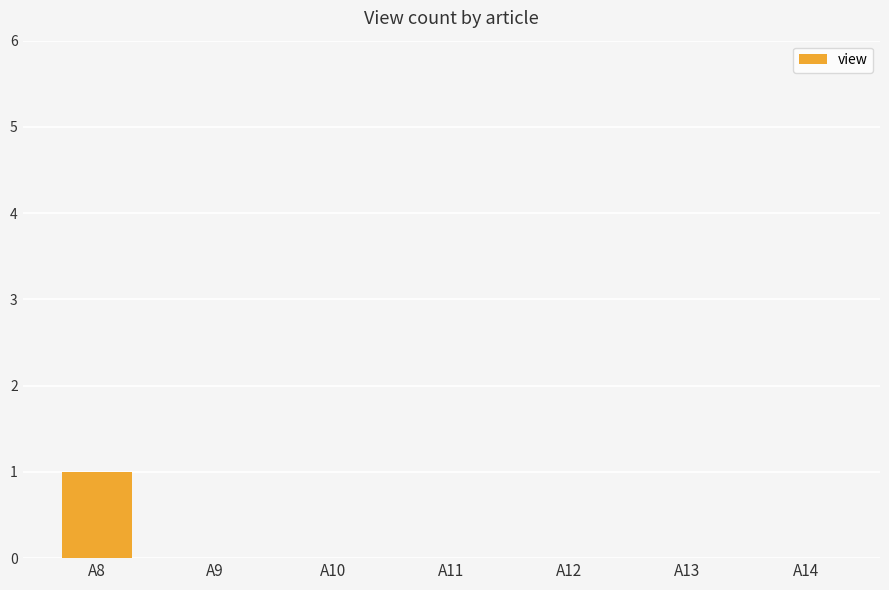

What is the change in value from A8 to A11?

-1